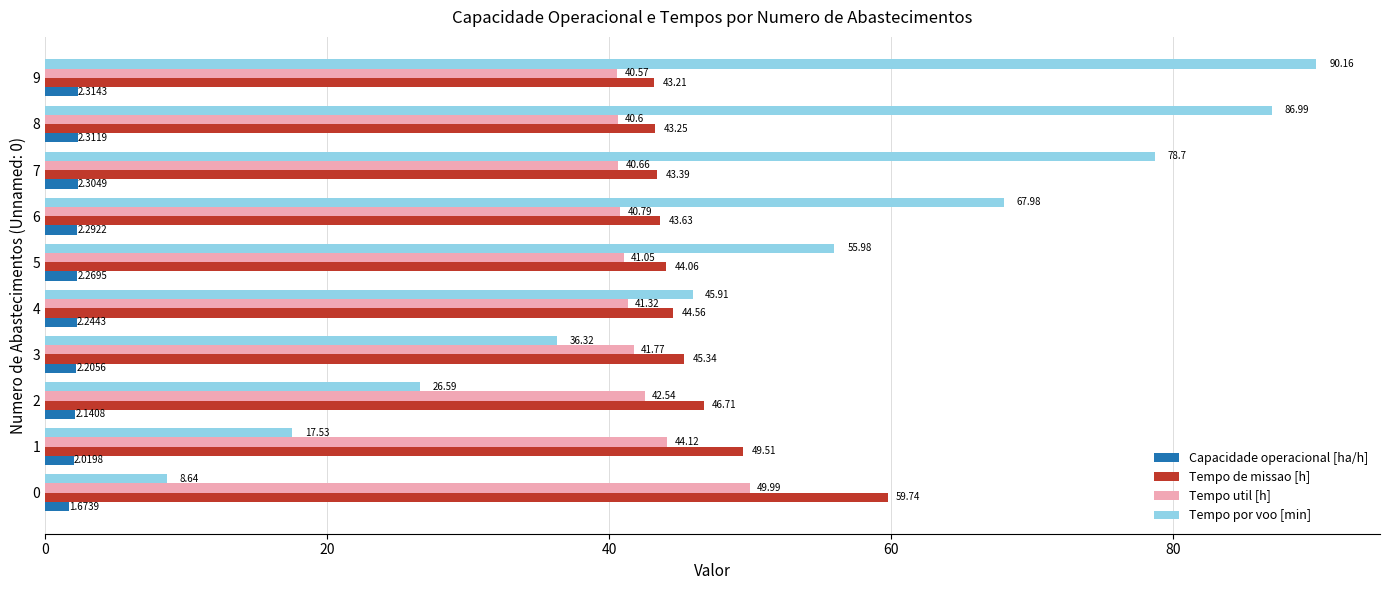

What is the difference between the maximum and minimum values in the Tempo util [h] series?

9.4